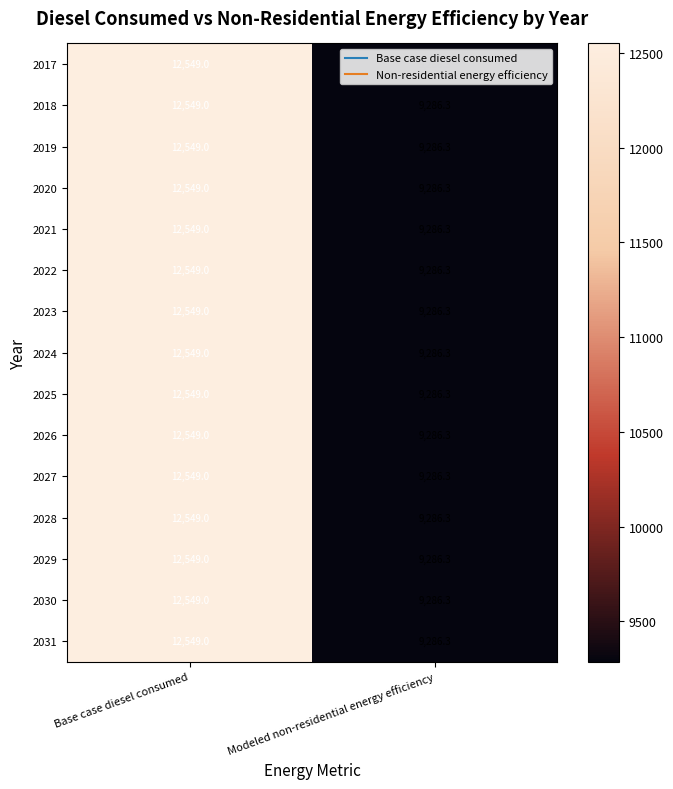

The 2030 series shows 21298.3 at Base case diesel consumed. True or false?

False